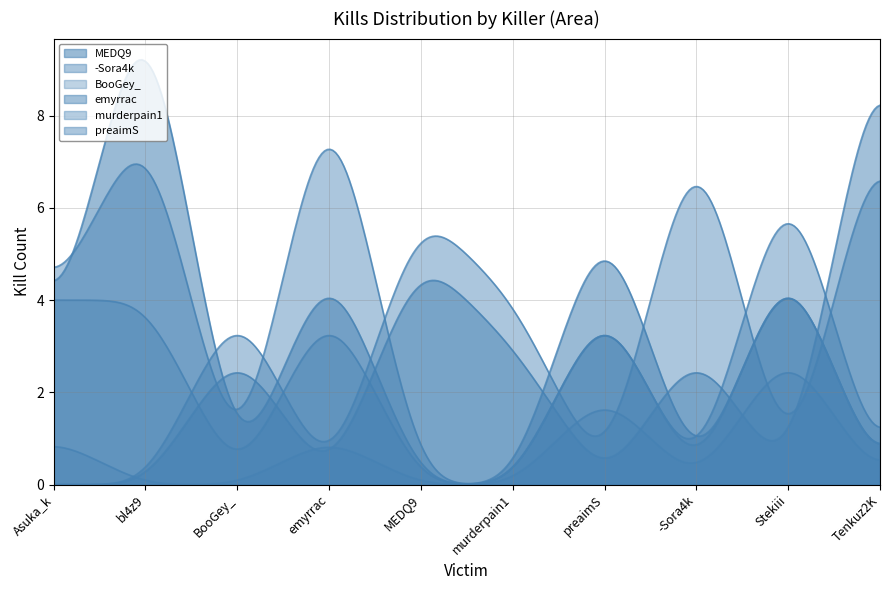

How many series are shown in this chart?

6